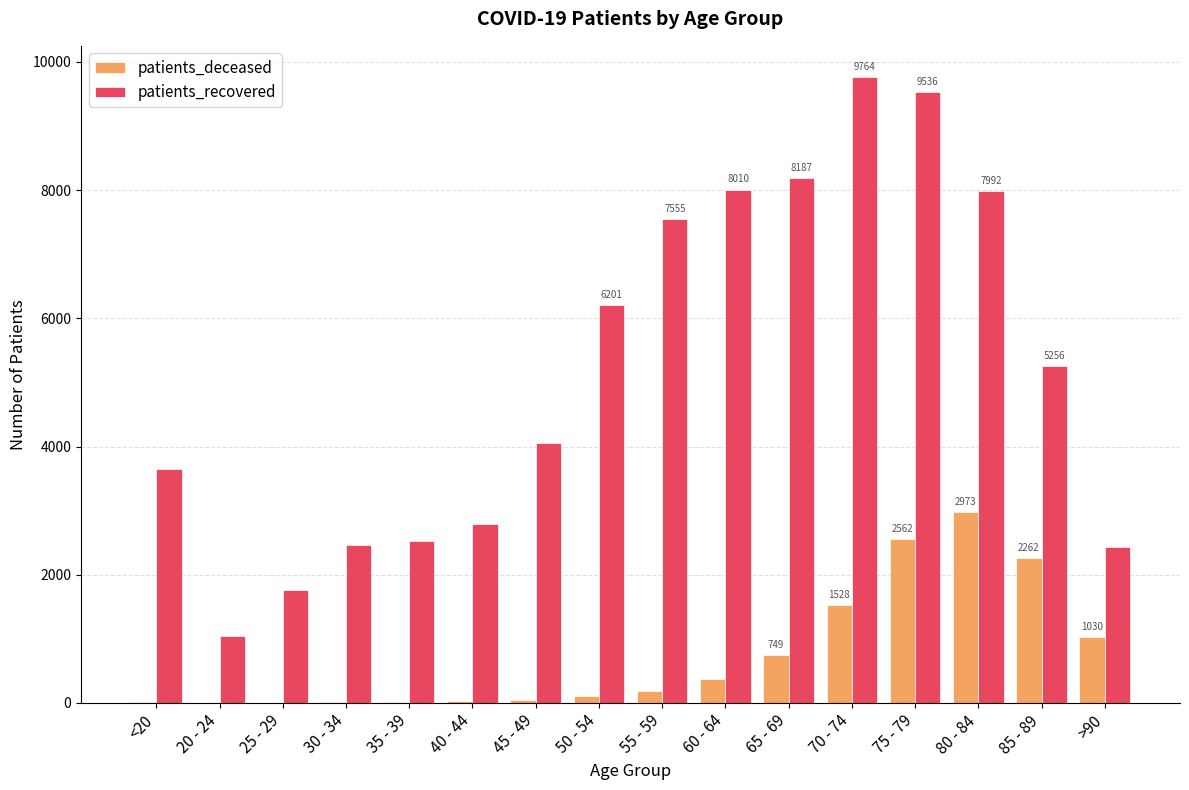

What are all the series names shown in the legend?

patients_deceased, patients_recovered